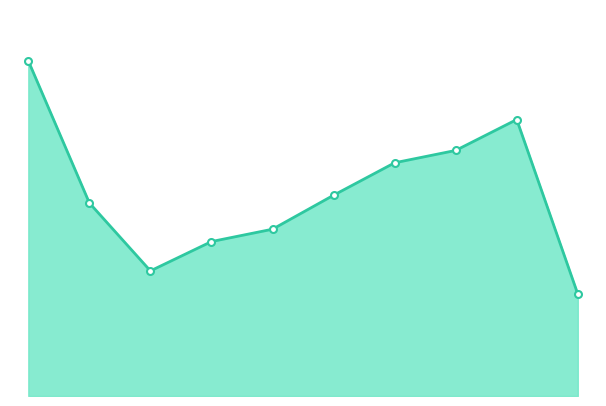

Reading left to right, what are all the values shown in this chart?

217	125	81	100	108	130	151	159	179	66